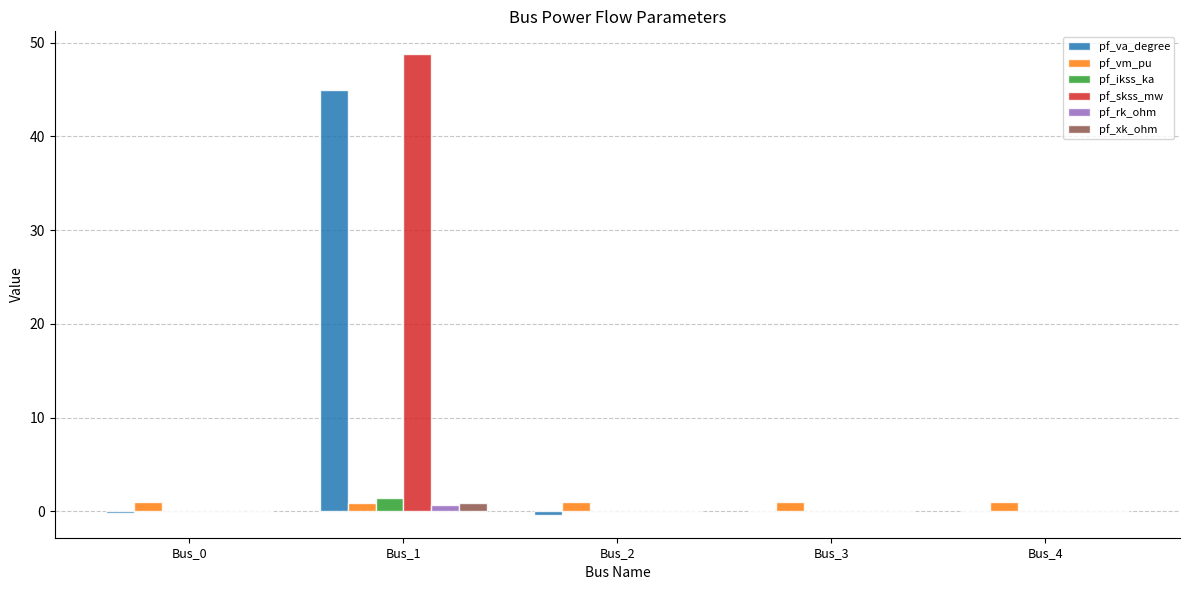

What is the greatest value displayed?

48.8